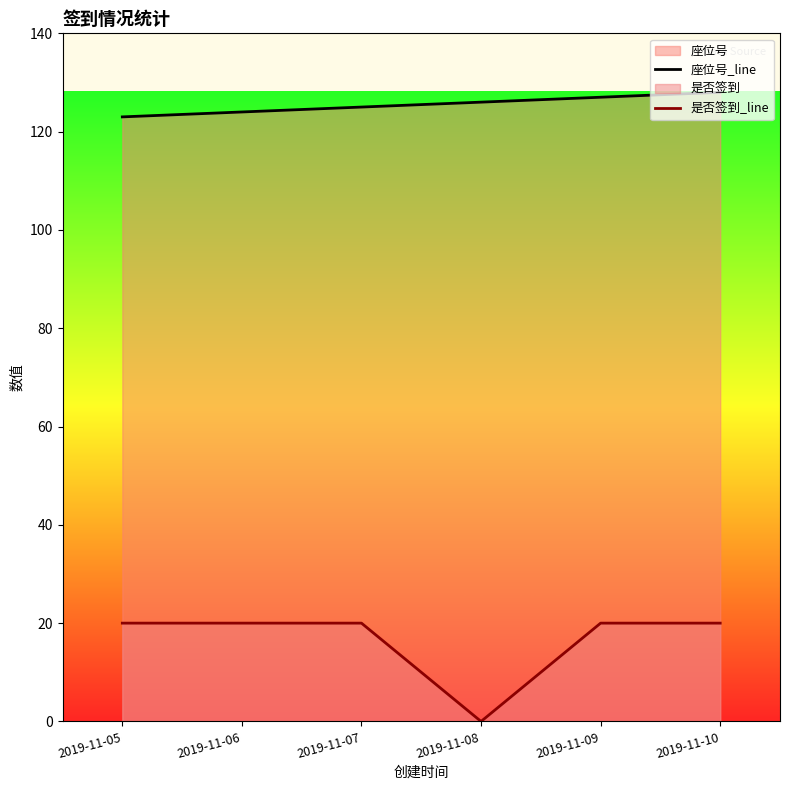

Count the number of data series in this chart.

2